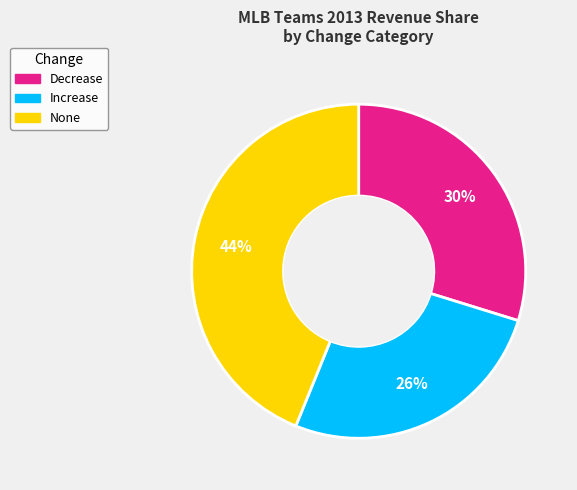

How many segments does this pie chart have?

3